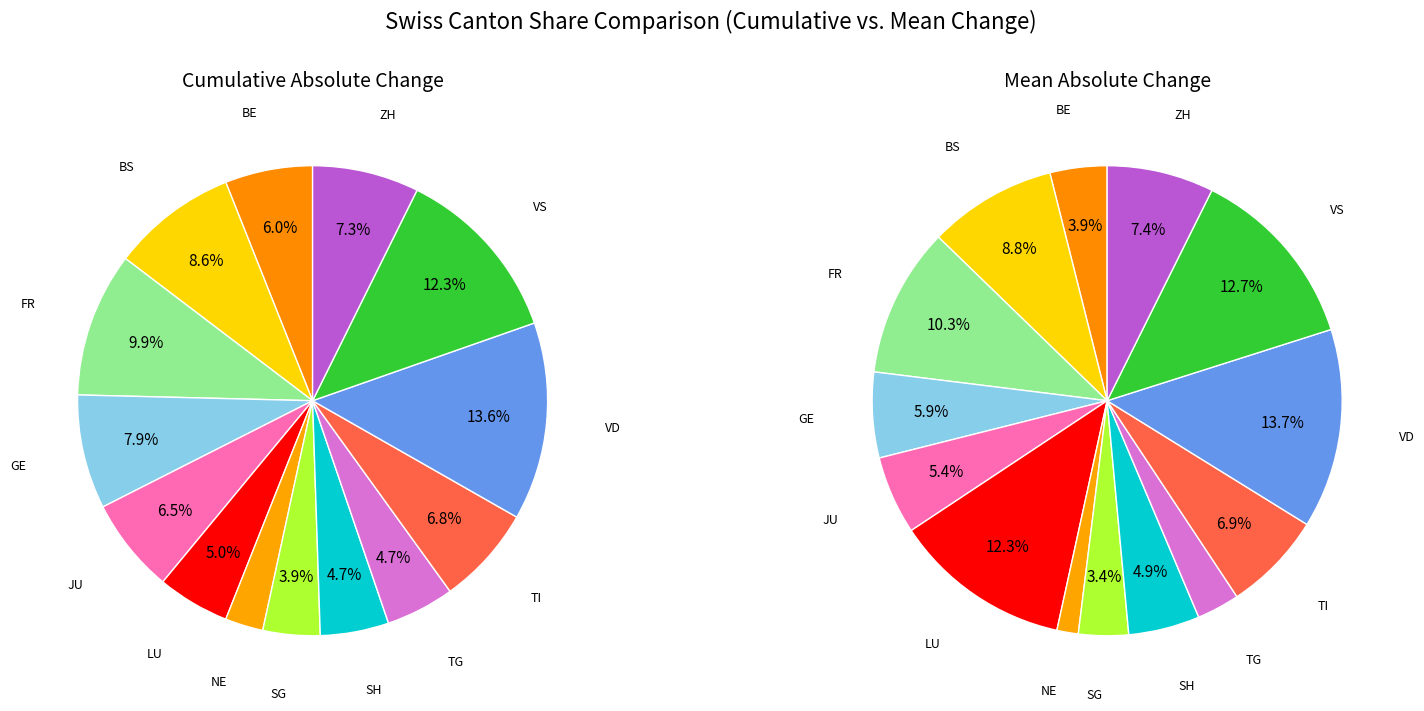

Is AR the majority of the pie?

No